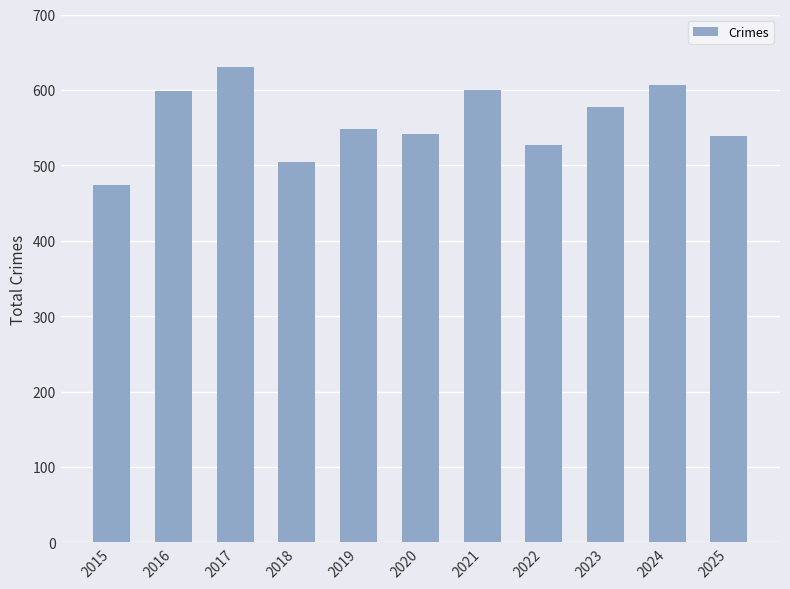

At which category does the chart reach its peak across all series?

2017